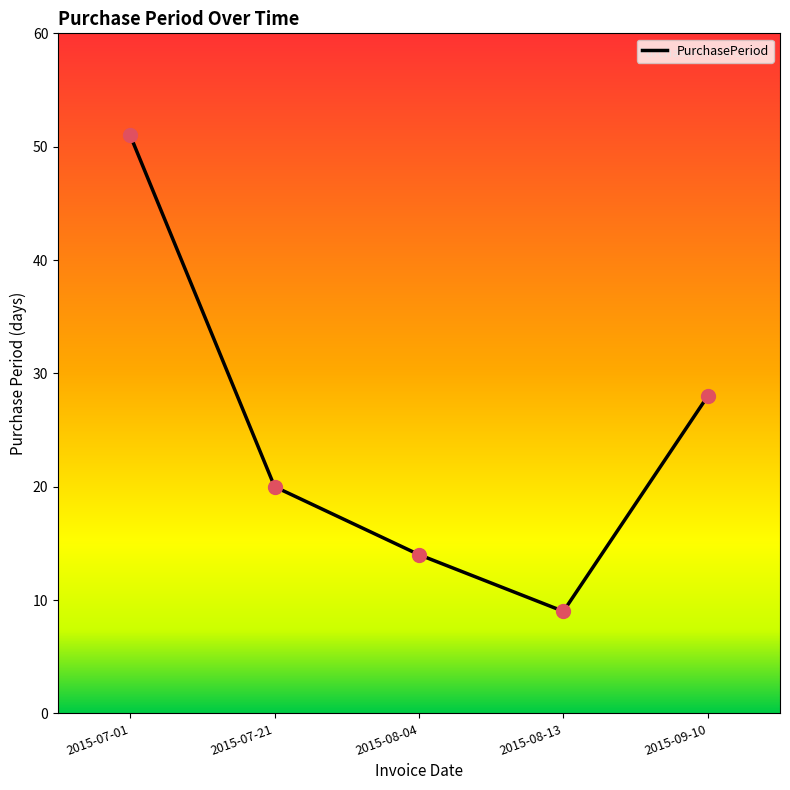

Between 2015-09-10 and 2015-07-01, which is larger?

2015-07-01